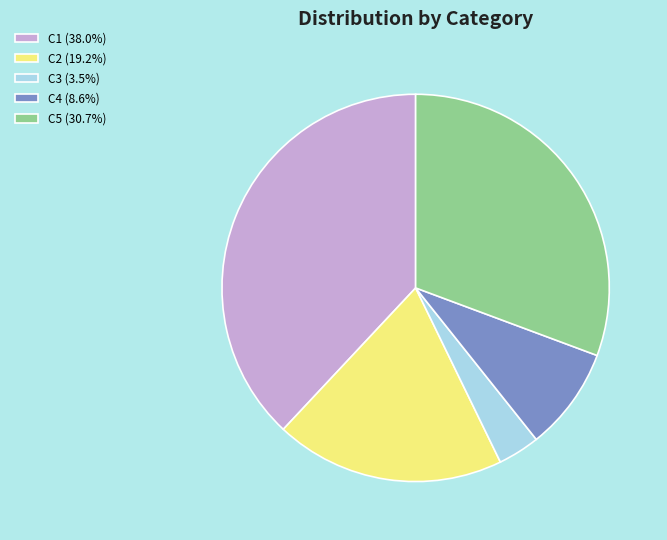

Do C2 (19.2%) and C4 (8.6%) together represent more than half of the pie?

No